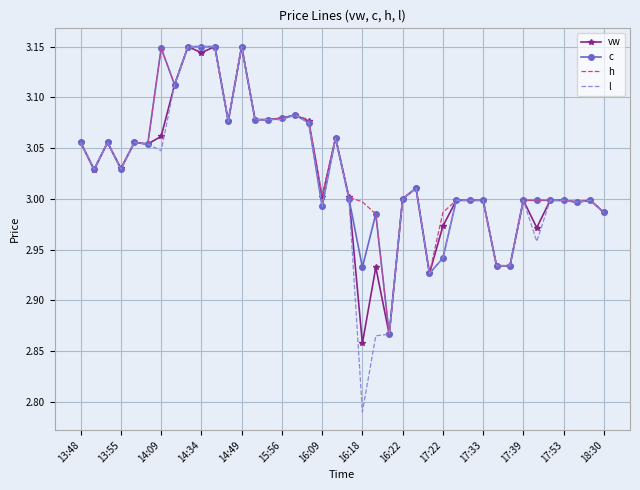

Which series has the largest range (max minus min)?

l